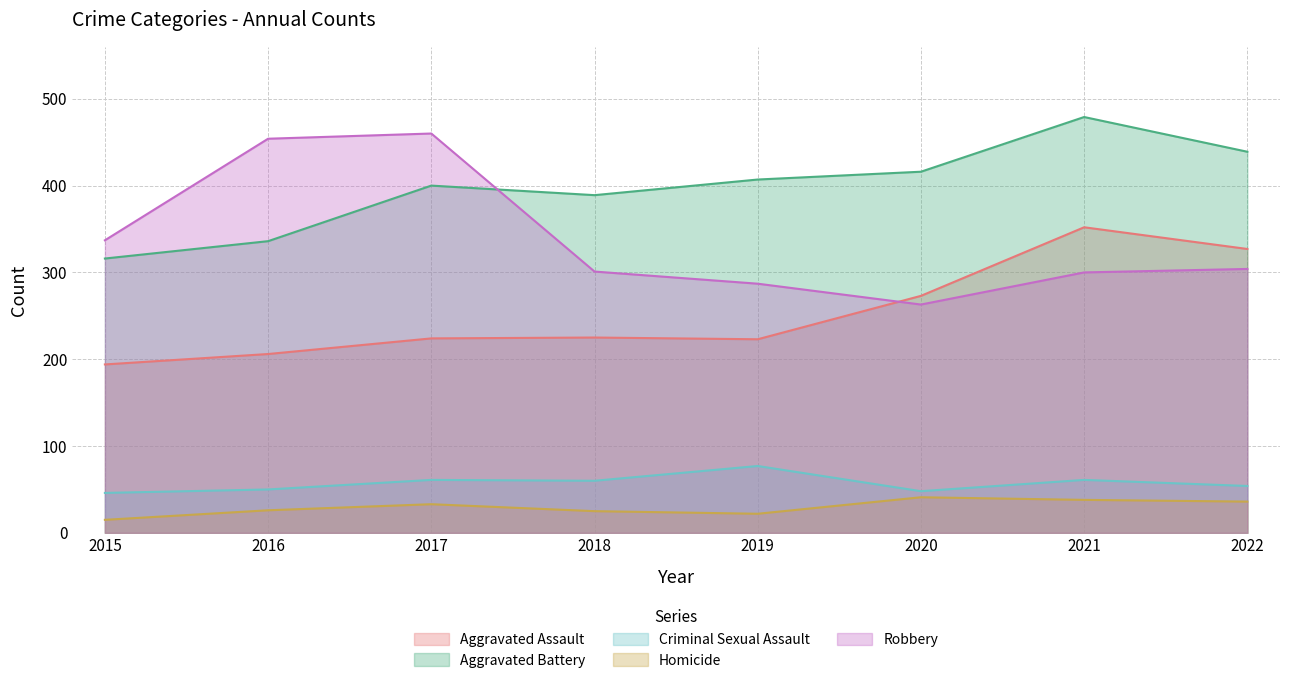

What is the difference between the second highest and second lowest values in the Criminal Sexual Assault series?

13